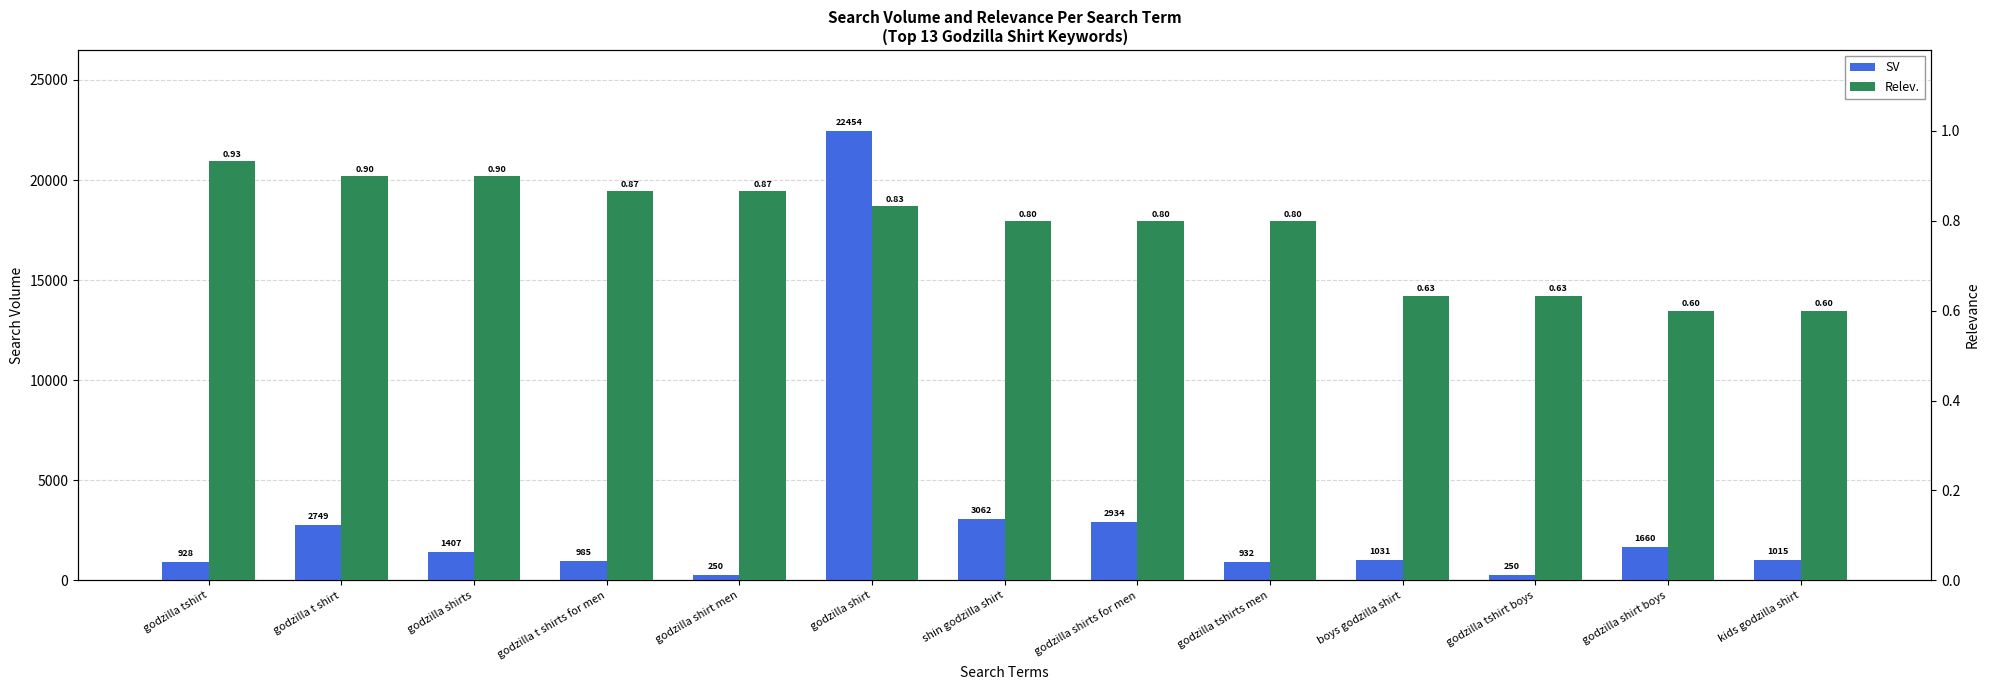

Which category has the lowest value across all series?

godzilla shirt boys